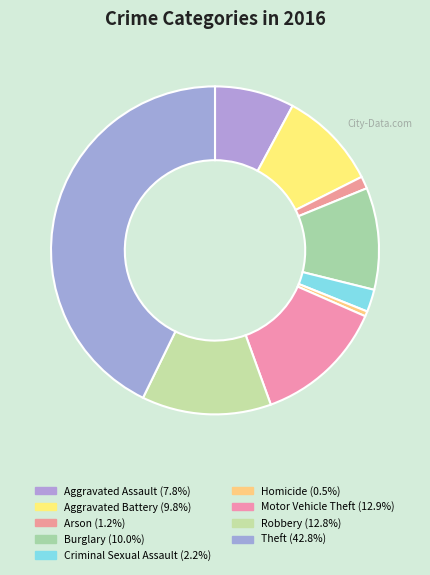

Count the number of slices in the pie.

9